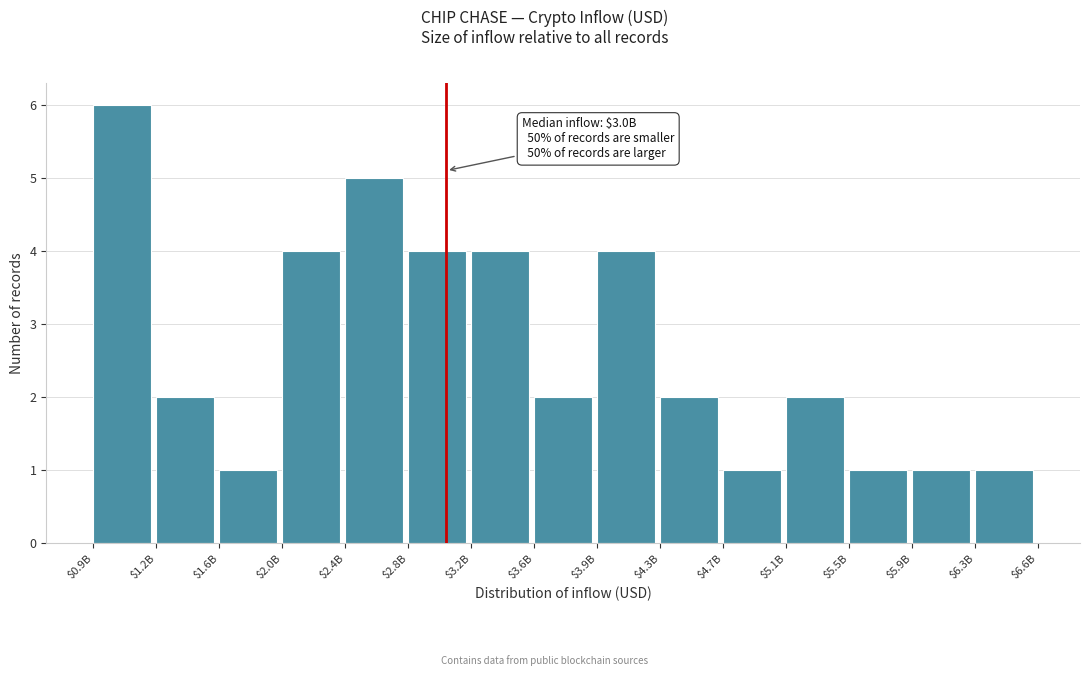

Reading left to right, what are all the values shown in this chart?

6	2	1	4	5	4	4	2	4	2	1	2	1	1	1